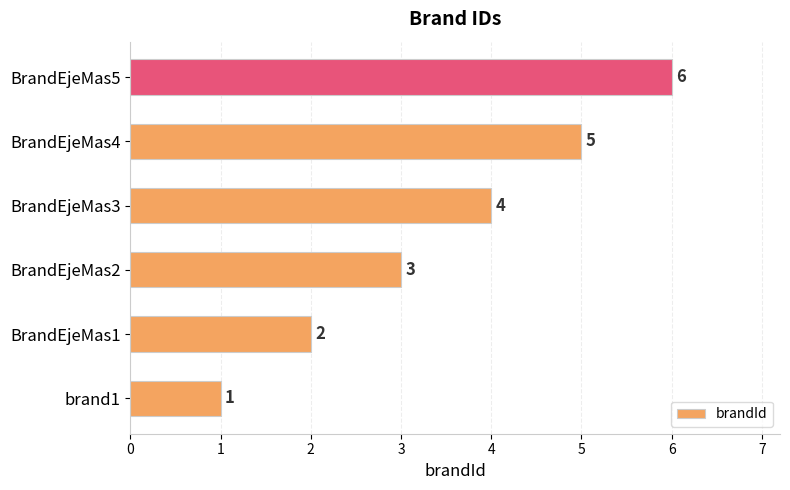

The value at BrandEjeMas2 is 3. True or false?

True